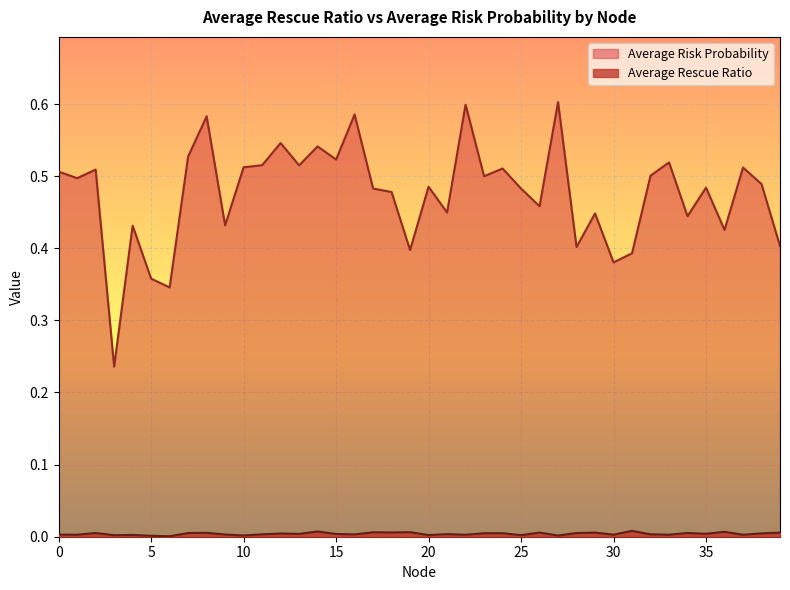

Between 25 and 26, which is larger?

26